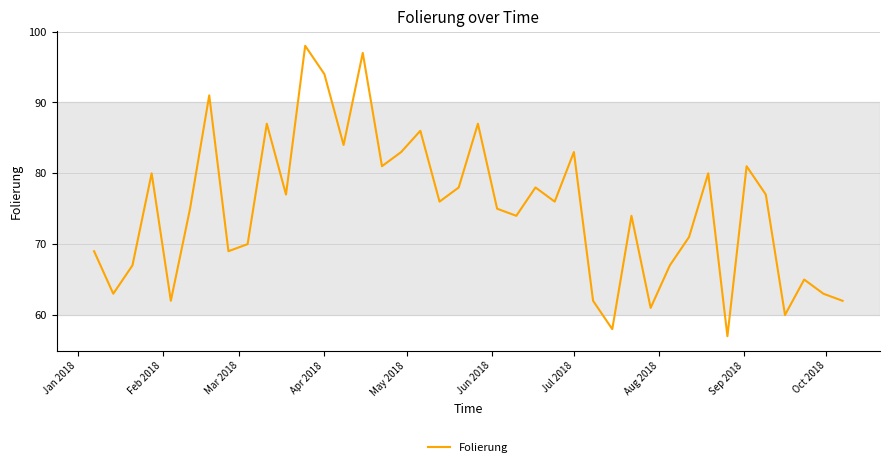

What is the difference between the maximum and minimum values?

41